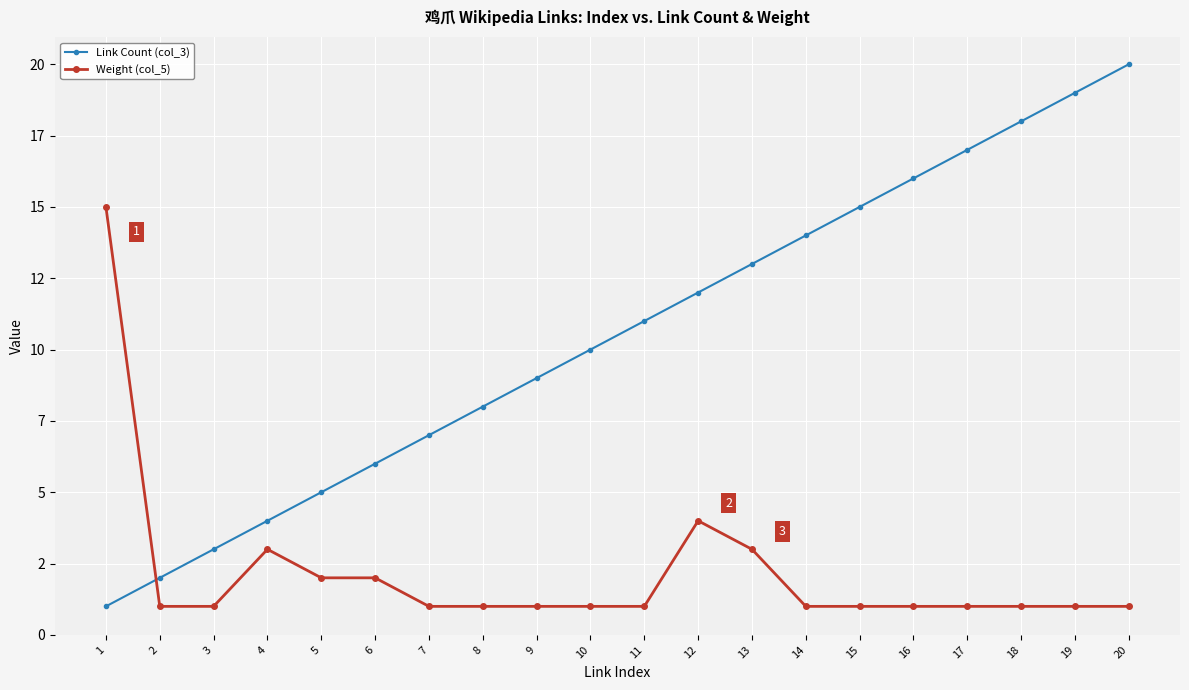

Does the chart have visible grid lines?

Yes